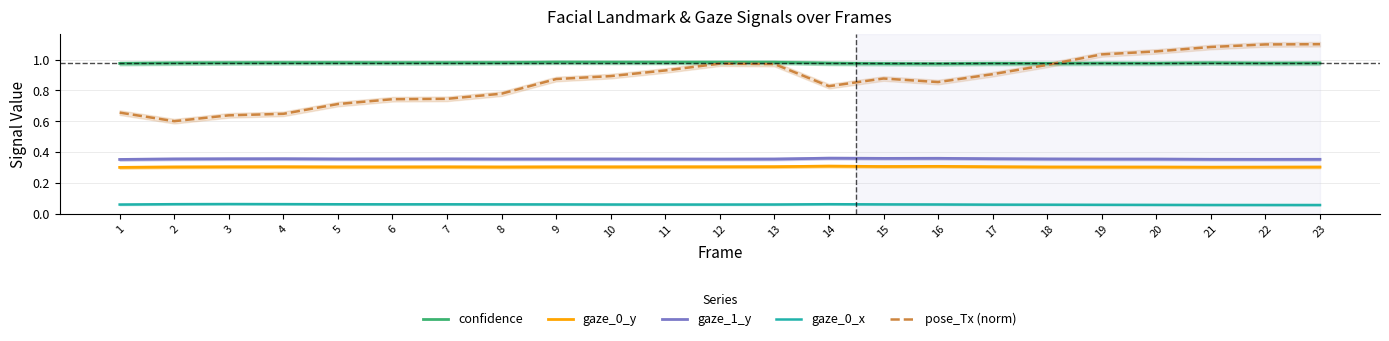

What is the value of the confidence point at the 2nd from the left?

1.0